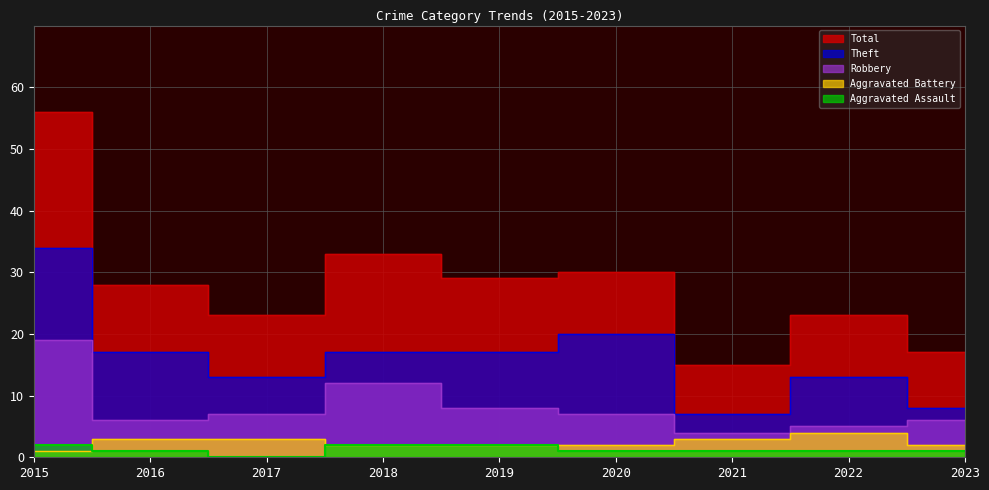

What is the maximum value shown in the chart?

56